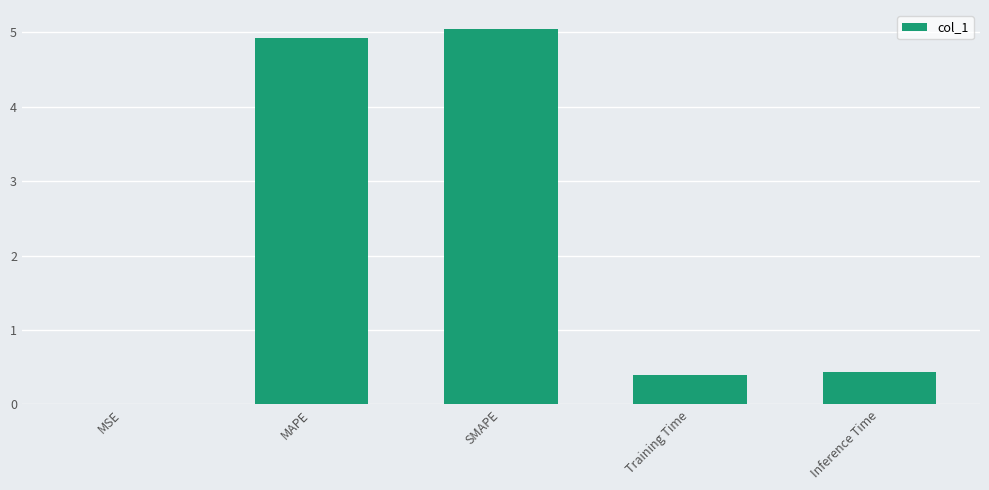

Between MSE and MAPE, which is larger?

MAPE